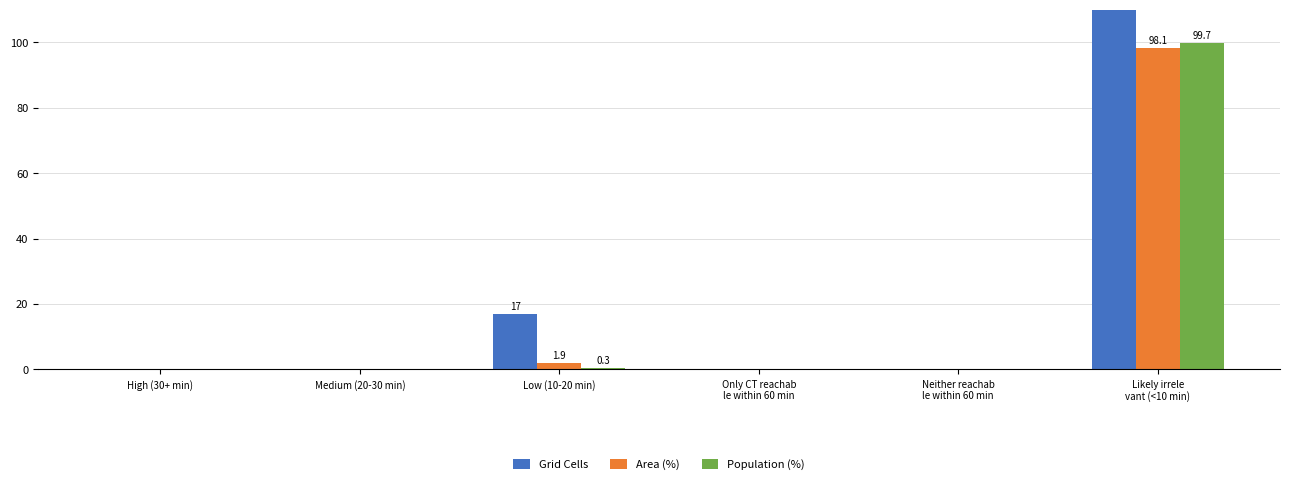

The Area (%) series shows 0.0 at Neither reachab
le within 60 min. True or false?

True